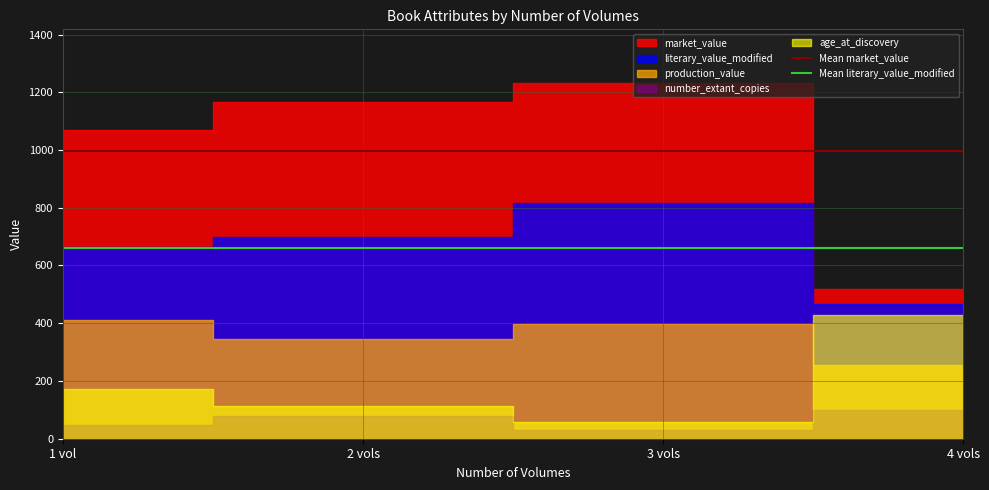

The Mean market_value series shows 997.4 at 1 vol. True or false?

True